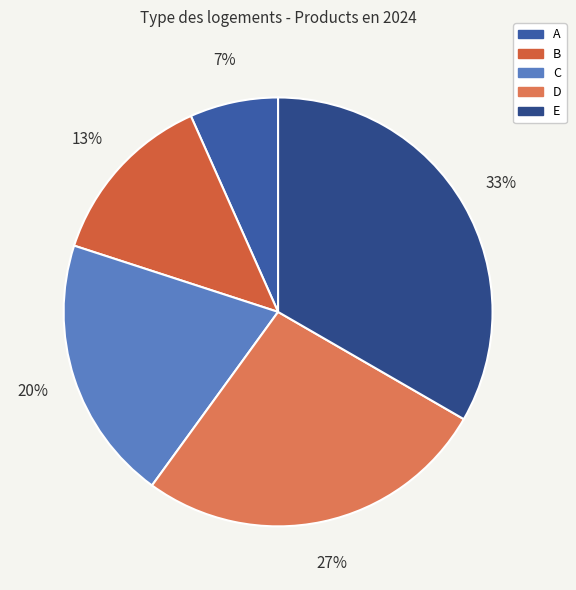

To the nearest percent, what is the combined percentage of B and C?

33%